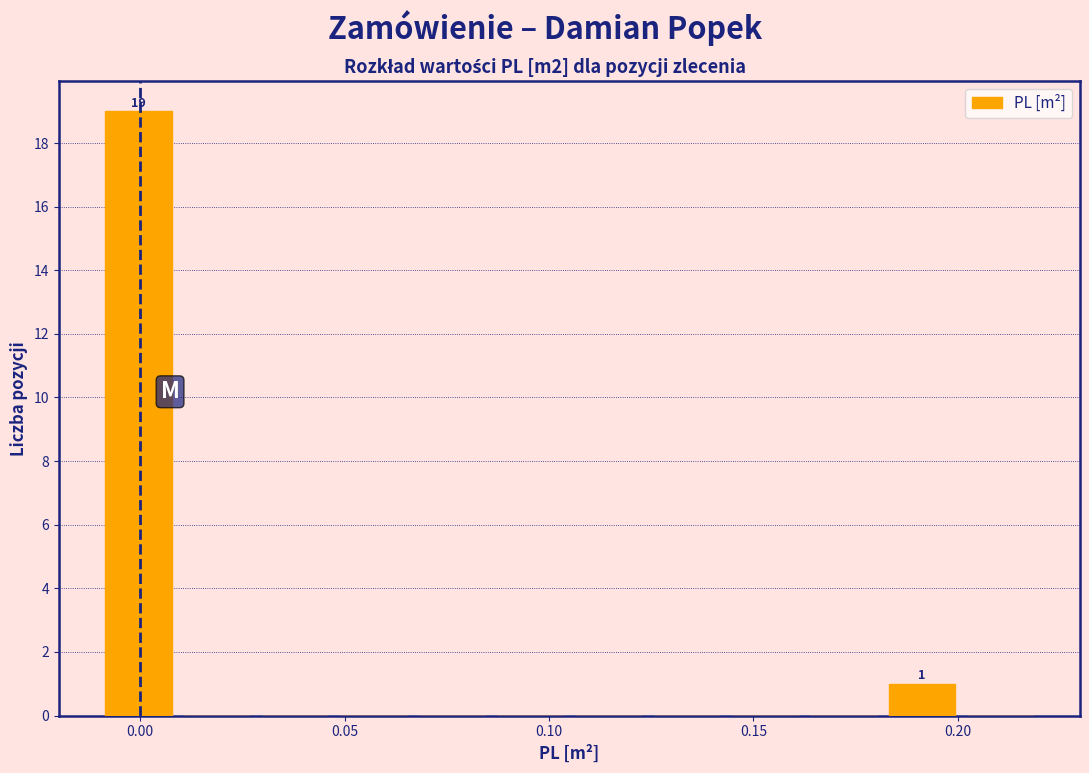

Read against the x-axis, roughly where is the centre of the tallest bar?

0.000